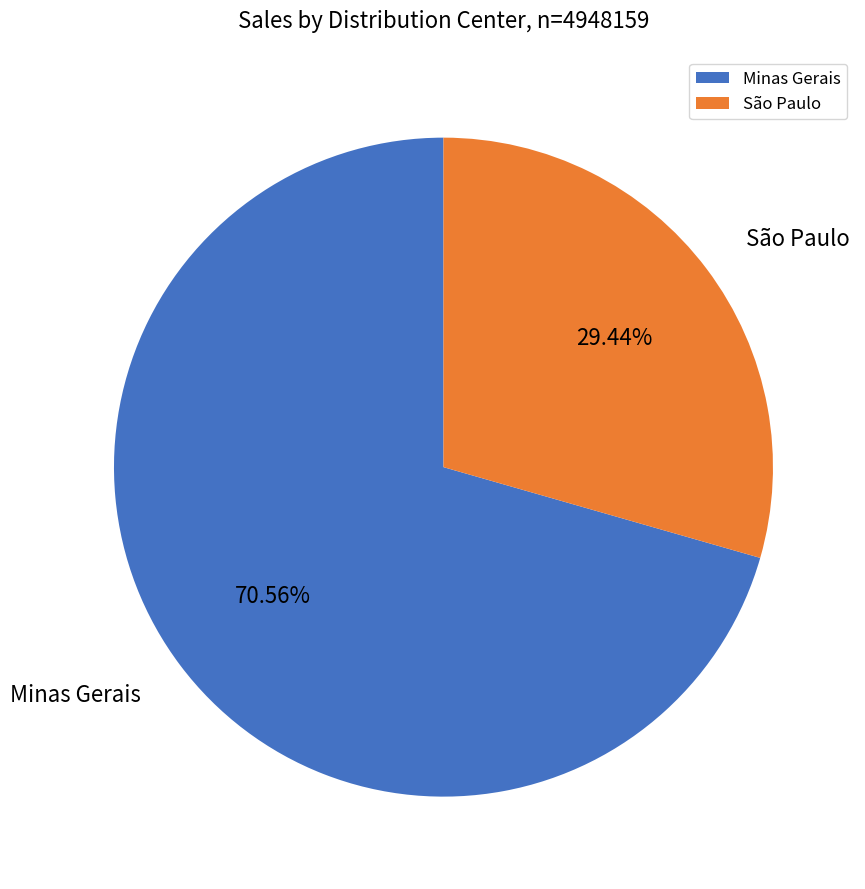

Combined, do São Paulo and Minas Gerais account for over 50%?

Yes